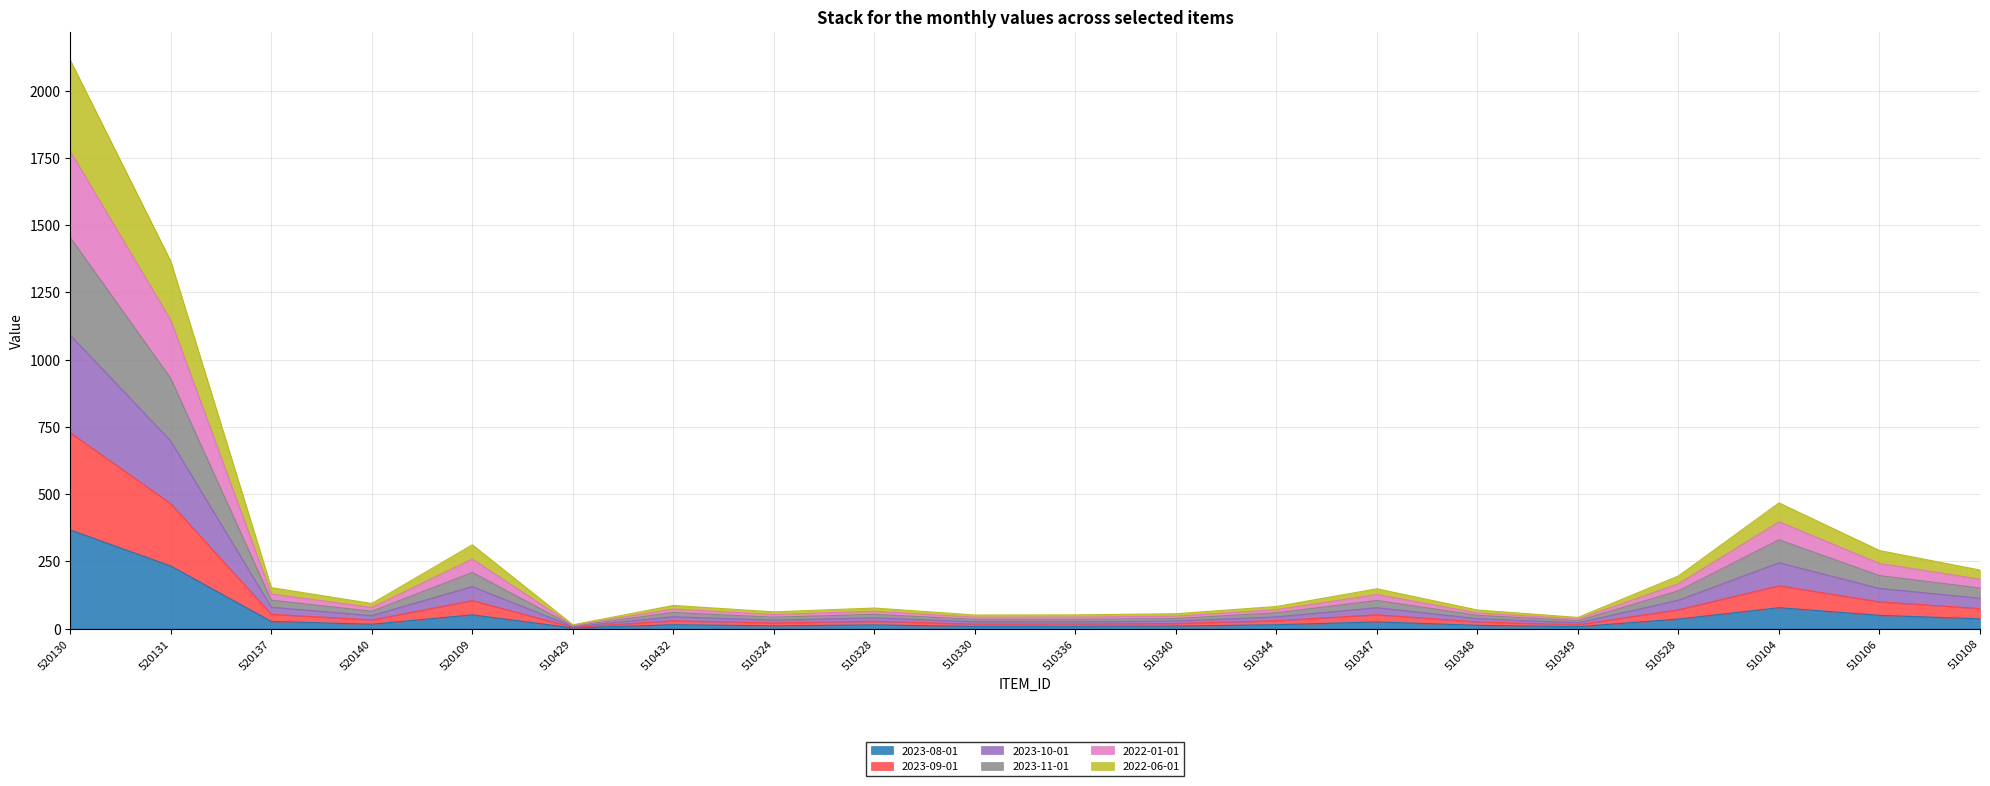

At which category is the sum across all series the highest?

520130